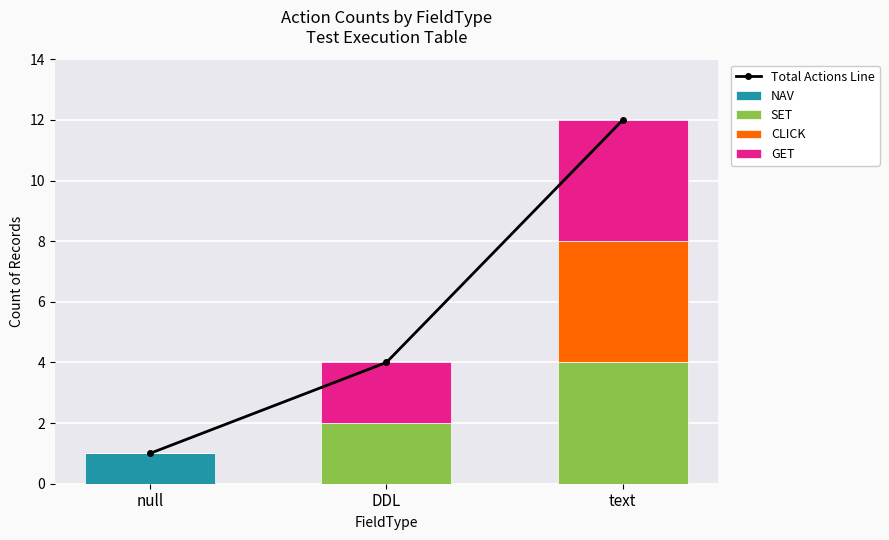

At how many categories does at least one series exceed 7?

1